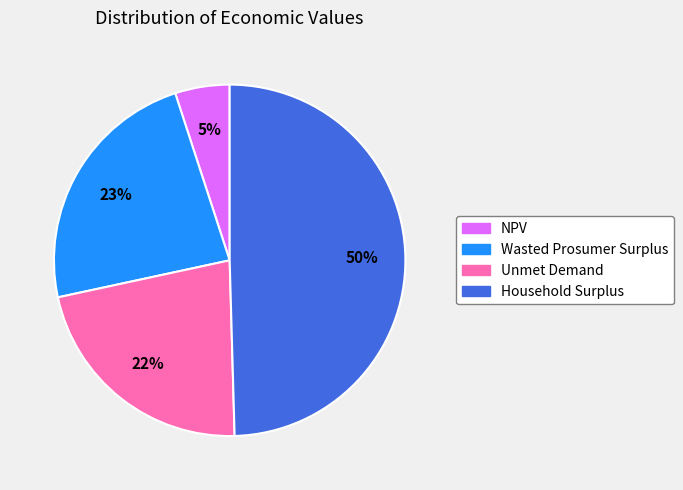

Between Household Surplus and Wasted Prosumer Surplus, which is larger?

Household Surplus